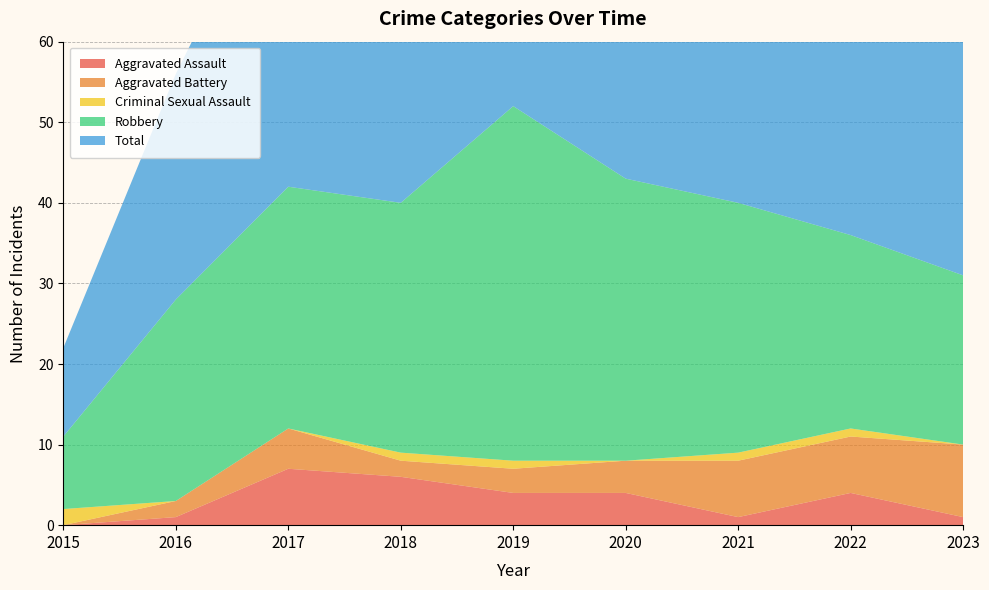

How many interior local valleys does the Criminal Sexual Assault series have?

1